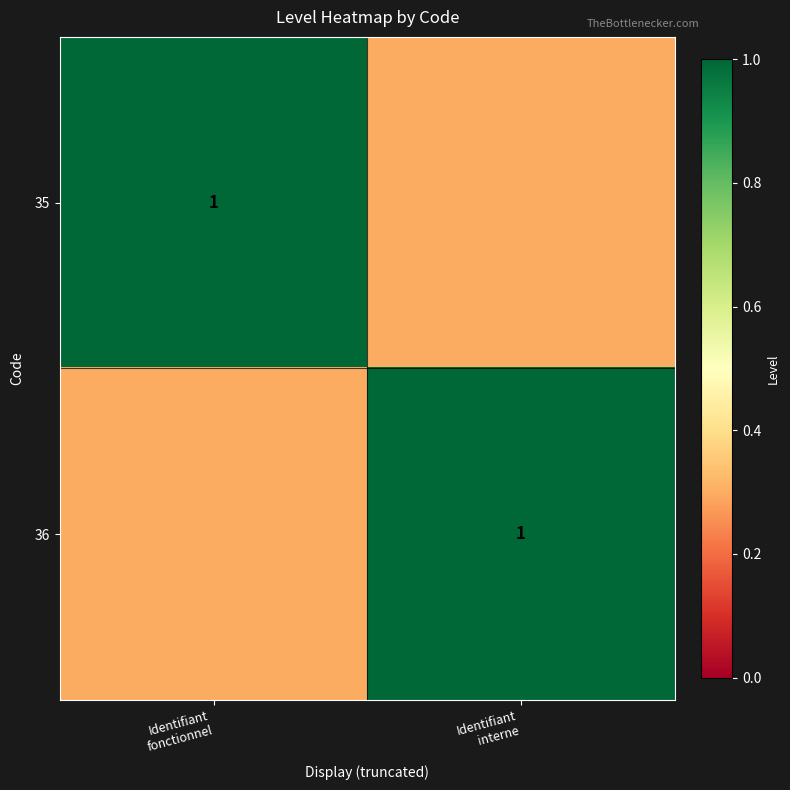

Which category has the highest value in the 35 series?

Identifiant fonctionnel